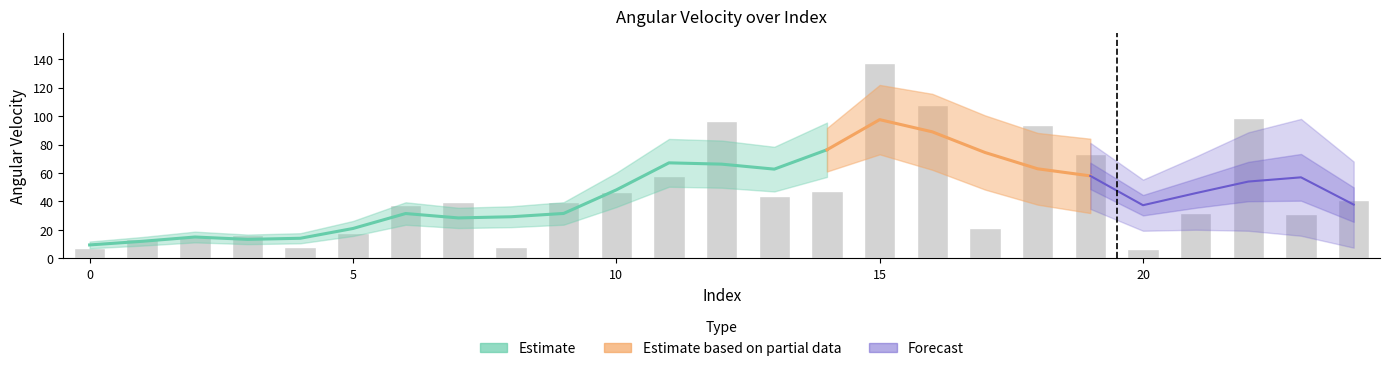

Reading left to right, extract all data points from this chart.

0=7.6	1=13.3	2=15.2	3=16.6	4=8.4	5=17.6	6=37.2	7=39.8	8=8.3	9=39.7	10=46.8	11=57.9	12=96.6	13=44.1	14=47.4	15=137.4	16=107.5	17=21.7	18=93.9	19=73.1	20=6.8	21=32.2	22=98.5	23=31.3	24=41.1